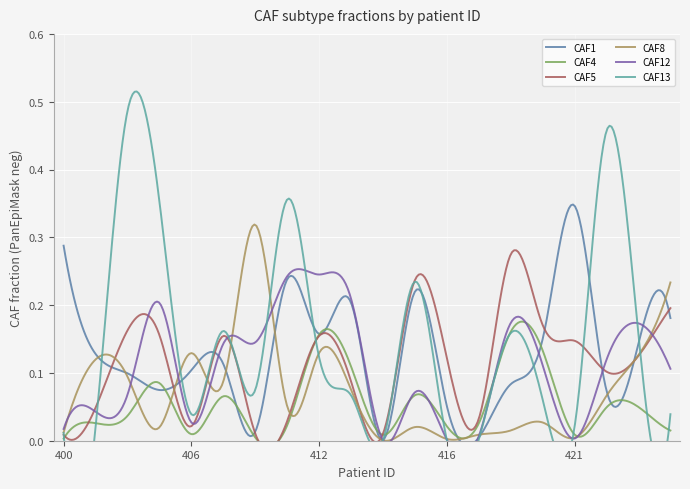

What is the sum of all CAF1 values?

2.7